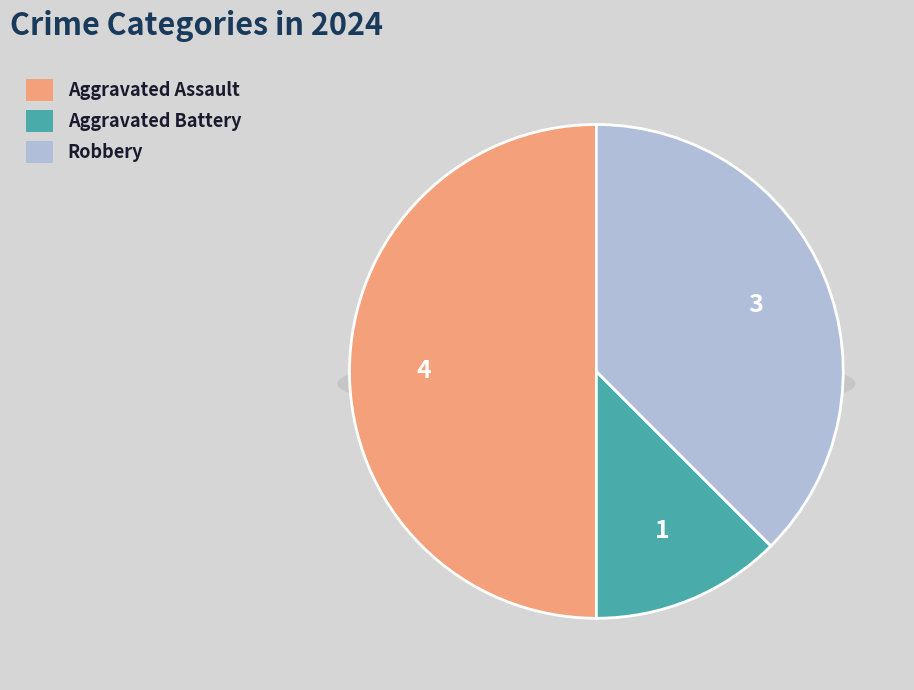

To the nearest percent, what percentage of the pie is Aggravated Assault?

50%